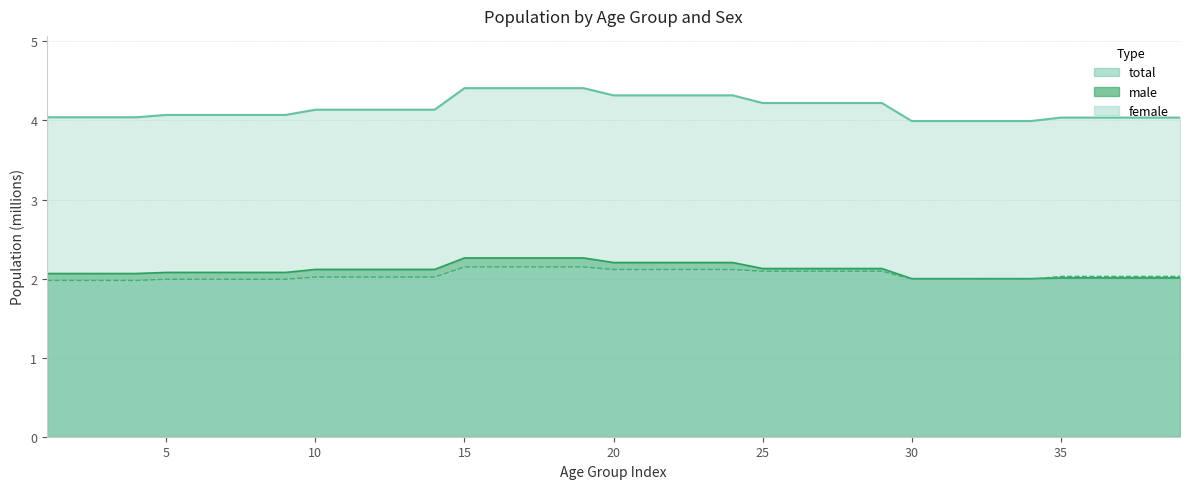

True or false: total has more than 1 interior local peaks.

False